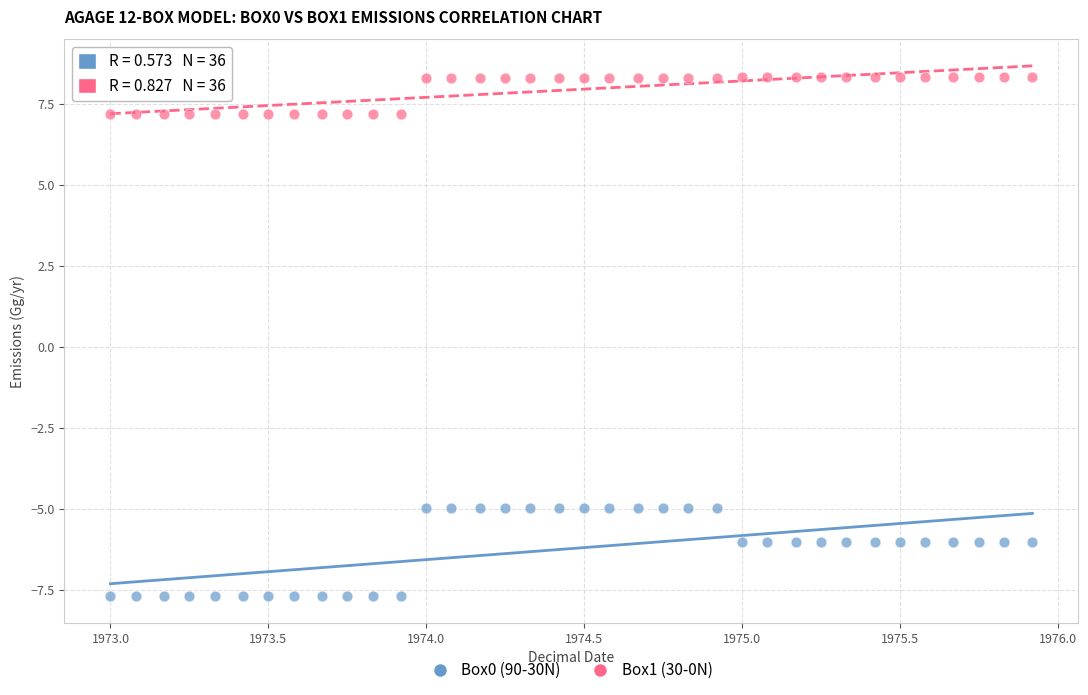

Across all data points, what is the range of X values (max minus min)?

2.9